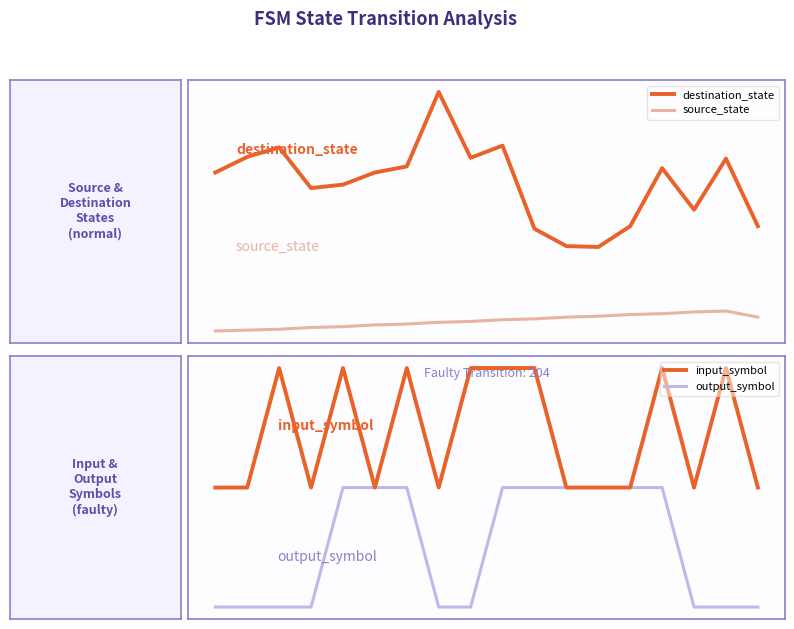

How many series are shown in this chart?

4